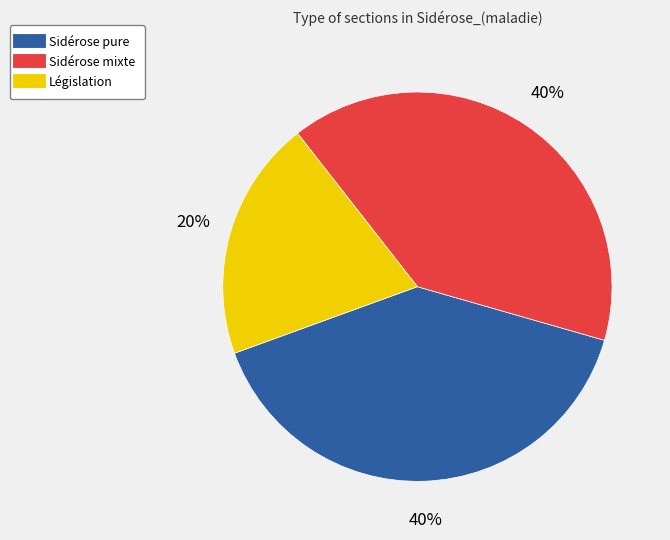

Does Sidérose pure represent more than half of the total?

No